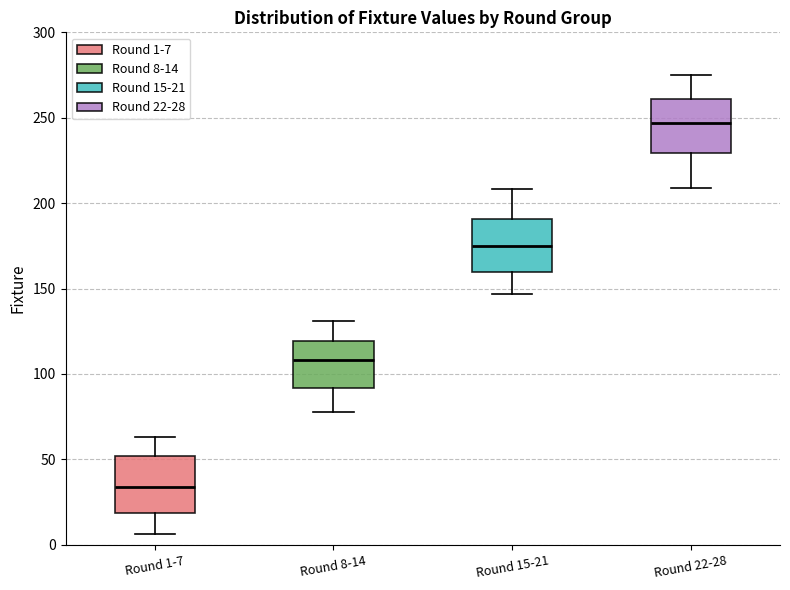

Which box's median line is the highest?

Round 22-28